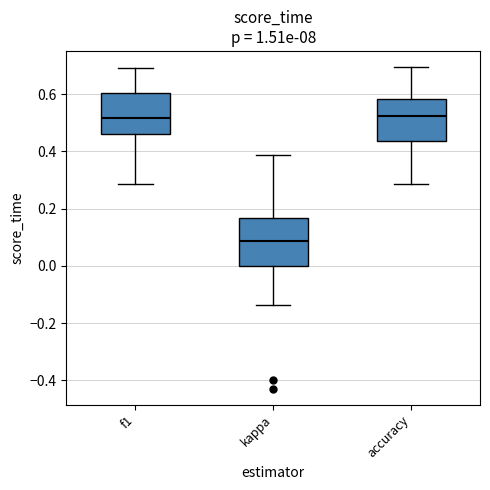

Reading left to right, transcribe this box plot: for each box, give where its median line is, the range the box spans, and where its two whiskers end, as read against the y-axis. The values are not printed on the chart, so give them approximately, as read against the axis.

f1: median 0.52, box 0.46 to 0.60, whiskers 0.28 to 0.68
kappa: median 0.08, box 0.00 to 0.16, whiskers -0.14 to 0.38
accuracy: median 0.52, box 0.44 to 0.58, whiskers 0.28 to 0.70